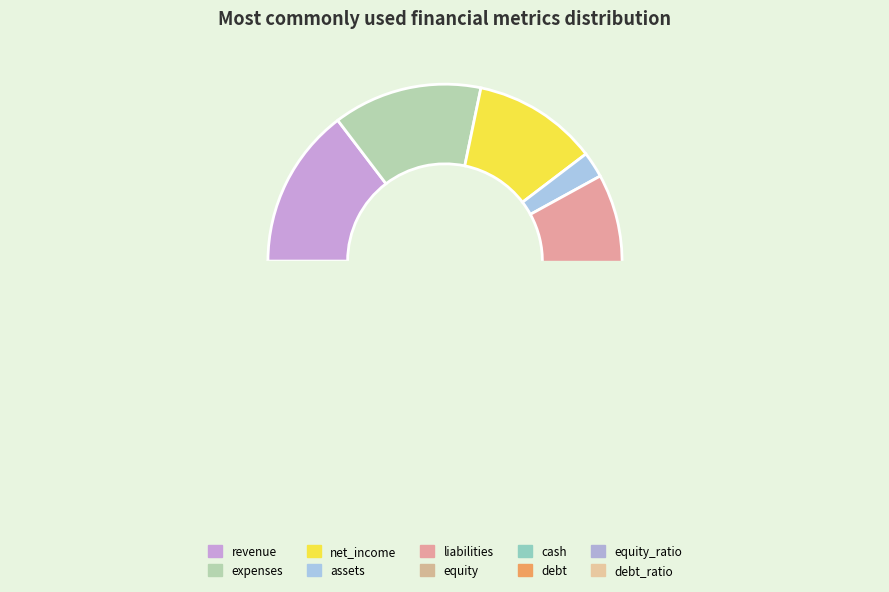

Which category has the smallest portion of the pie?

debt_ratio